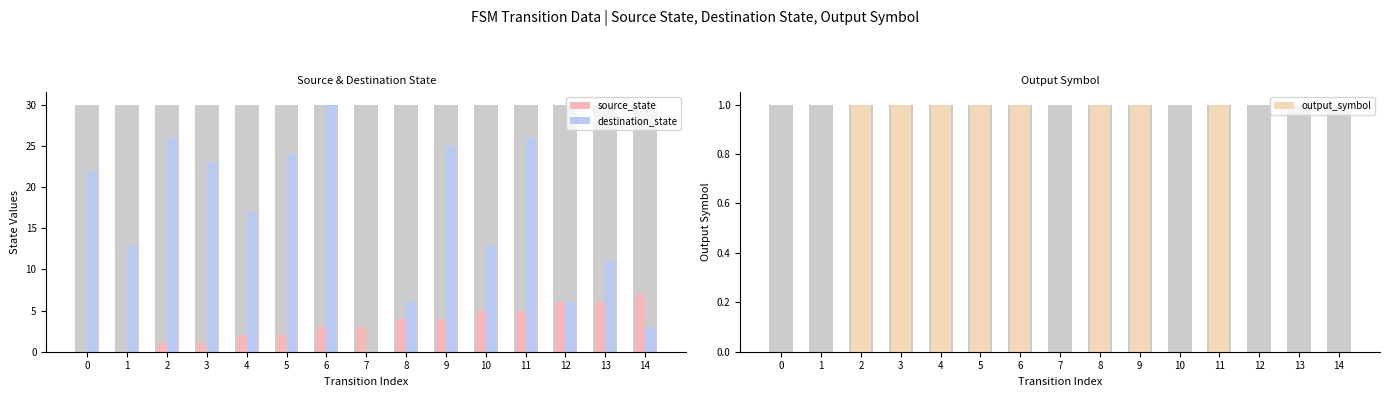

Which series has the largest range (max minus min)?

destination_state